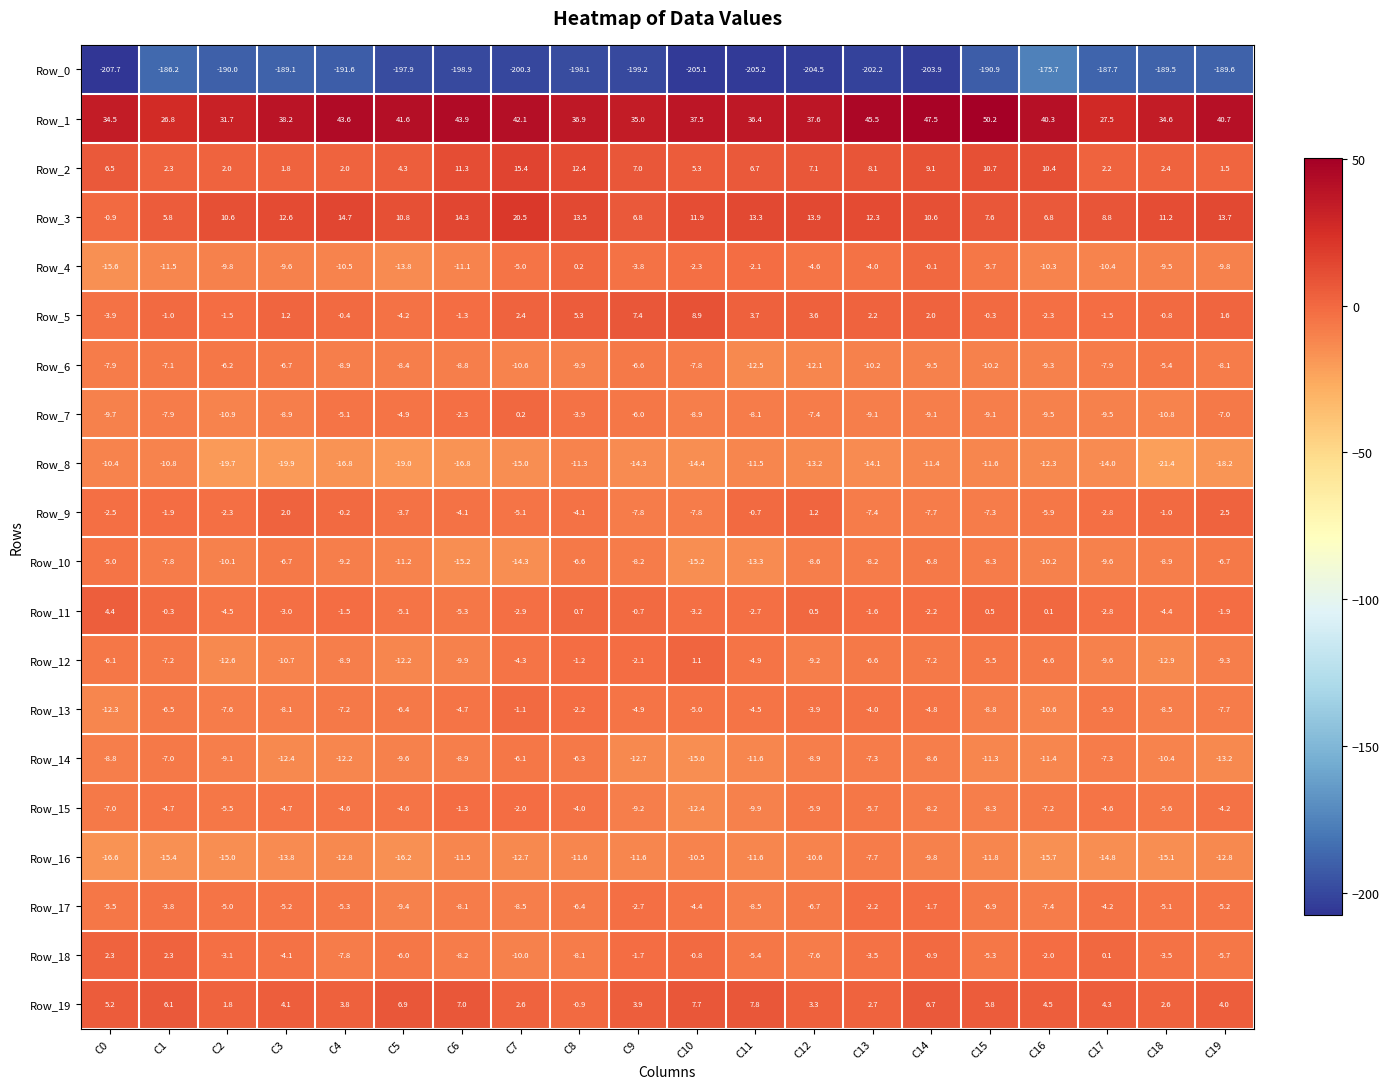

The Row_6 series shows -10.2 at C13. True or false?

True